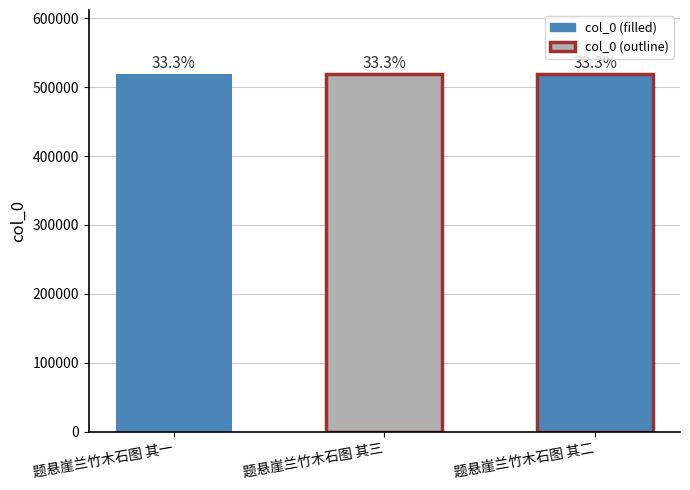

True or false: the data shows 892684 at 题悬崖兰竹木石图 其一.

False